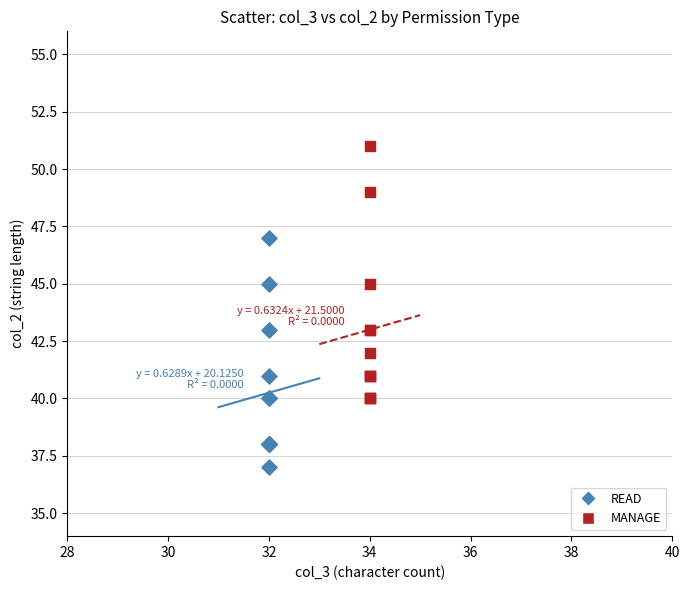

Which series reaches the minimum Y coordinate?

READ